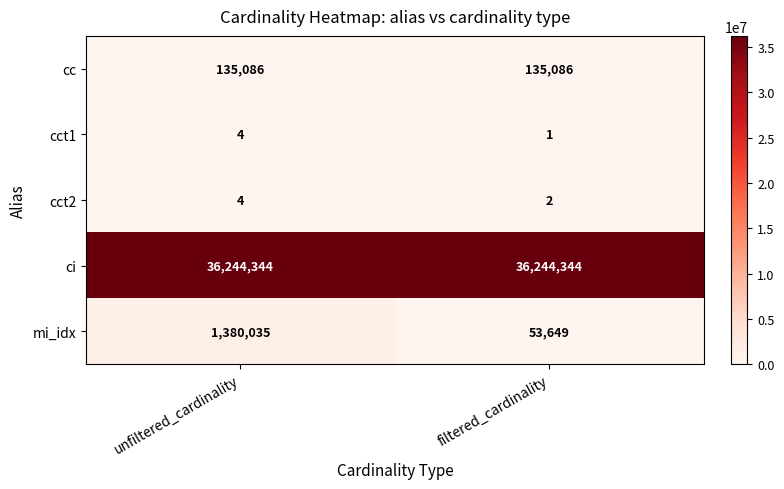

How many distinct data groups are displayed?

5